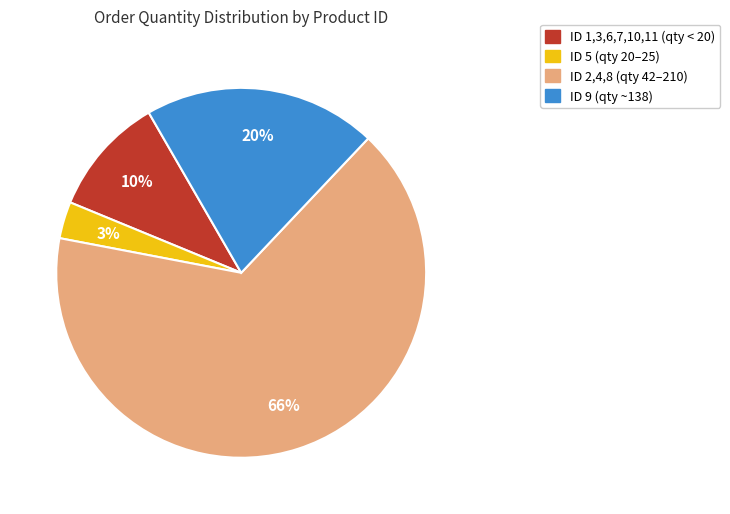

Does any single category account for the majority?

Yes